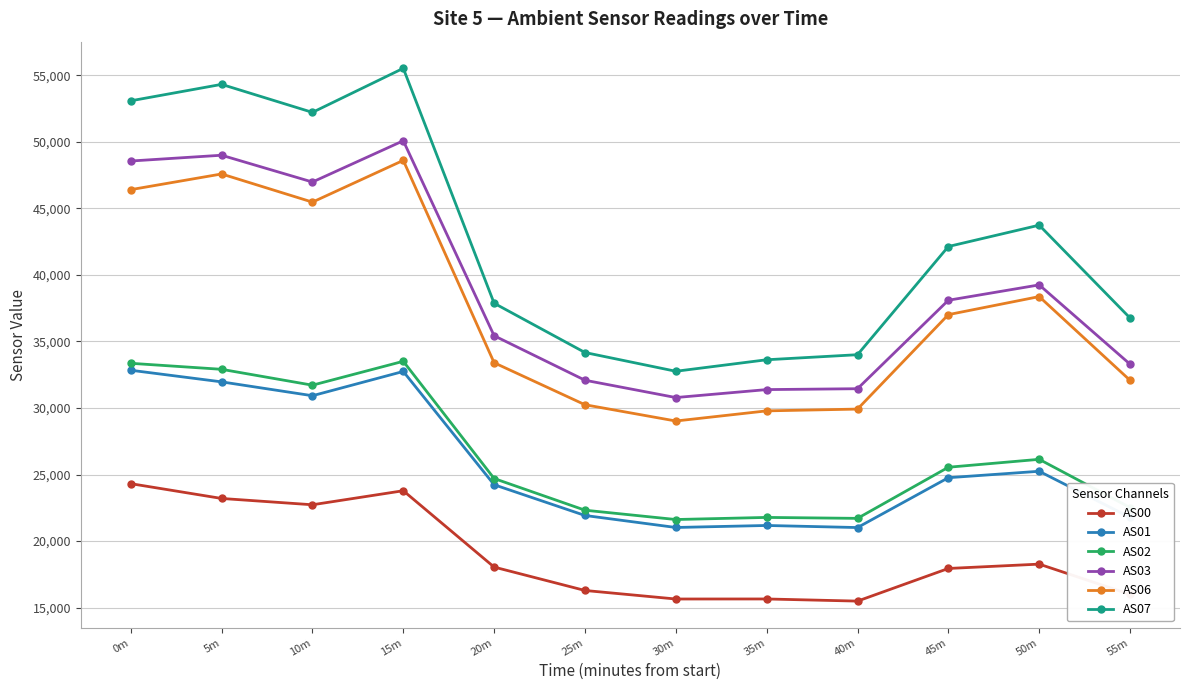

Count the number of categories in the chart.

12